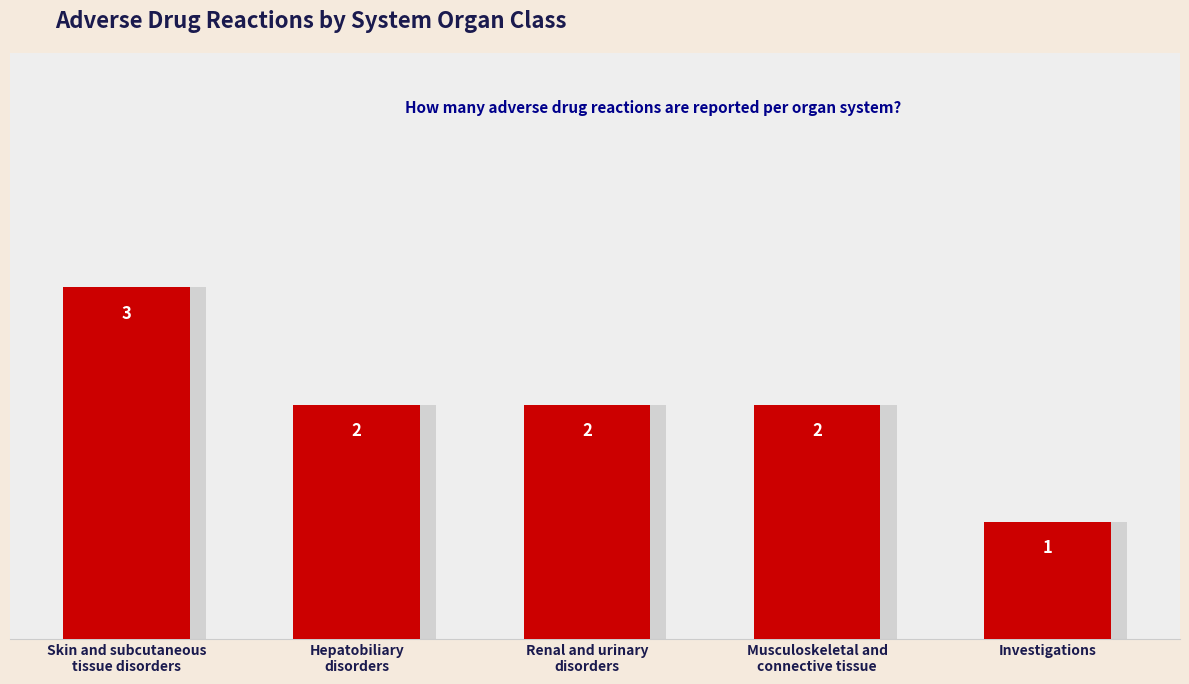

Which category has the lowest value across all series?

Investigations